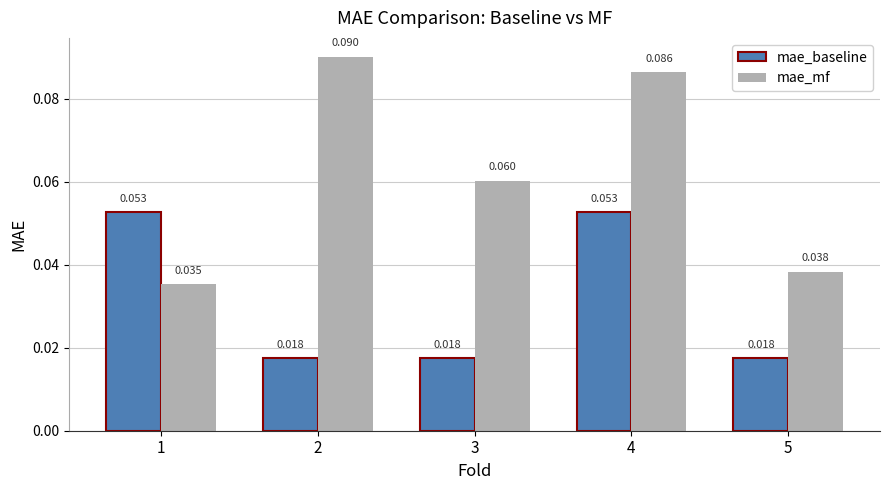

Is the value of mae_mf at 3 greater than the value of mae_baseline at 1?

Yes